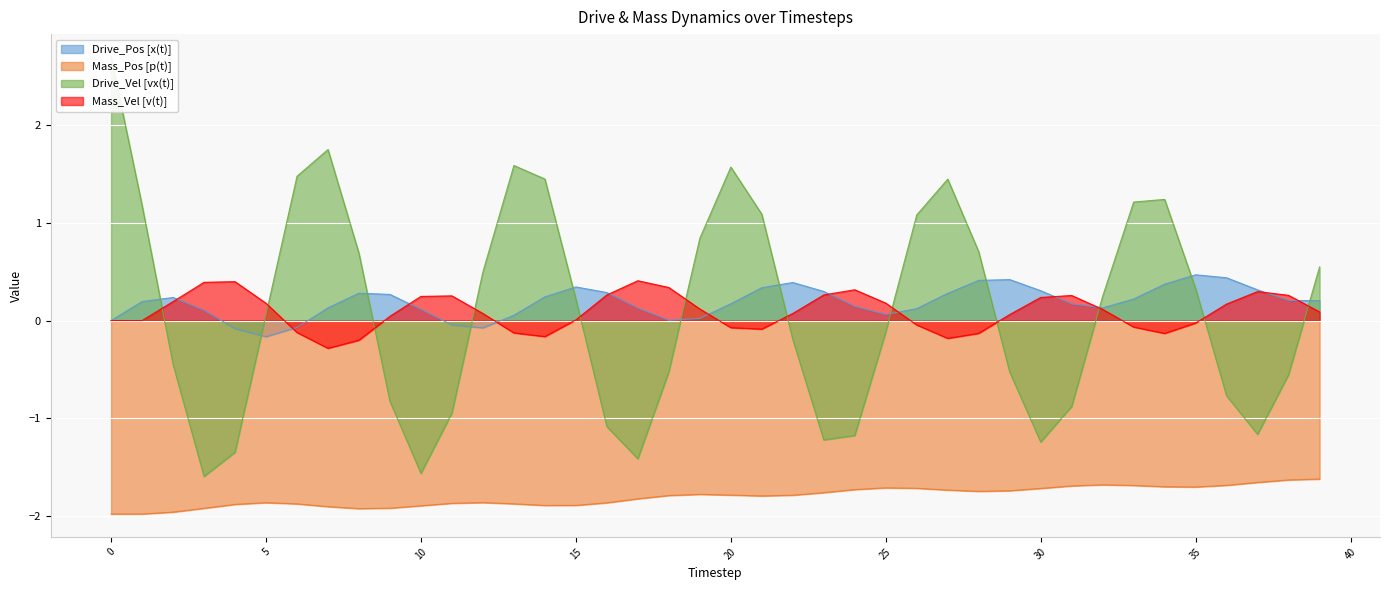

Rank the series at 39 from highest to lowest value.

Drive_Vel [vx(t)], Drive_Pos [x(t)], Mass_Vel [v(t)], Mass_Pos [p(t)]